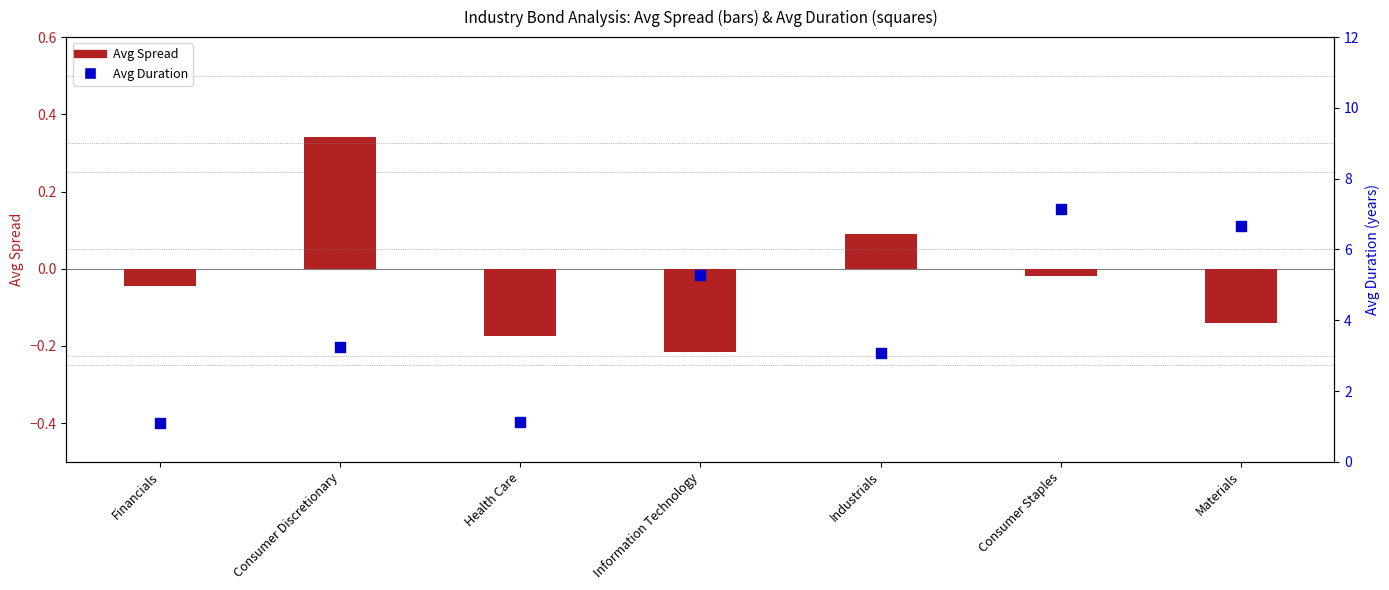

Is the value of Avg Duration at Industrials greater than the value of Avg Spread at Materials?

Yes